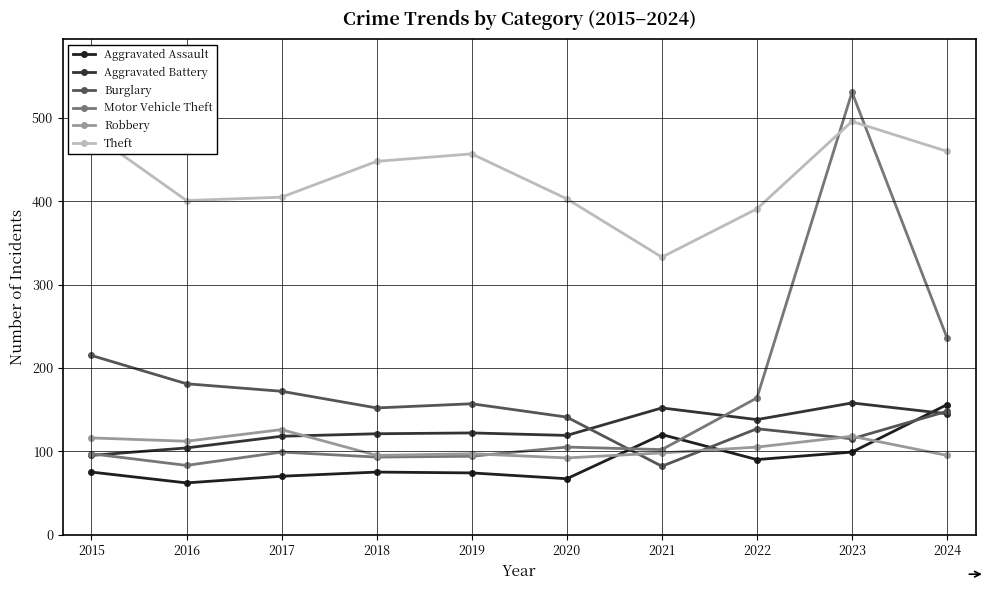

Reading left to right, what are all the values shown in this chart?

Aggravated Assault: 75	62	70	75	74	67	120	90	99	156
Aggravated Battery: 95	104	118	121	122	119	152	138	158	145
Burglary: 215	181	172	152	157	141	82	127	115	148
Motor Vehicle Theft: 97	83	99	93	94	105	102	164	531	236
Robbery: 116	112	126	95	97	92	98	105	118	95
Theft: 482	401	405	448	457	403	333	391	496	460